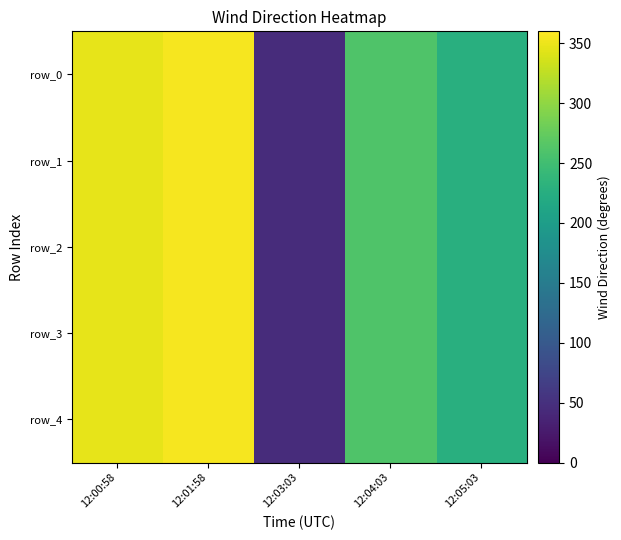

The row_2 series shows 46 at 12:03:03. True or false?

True